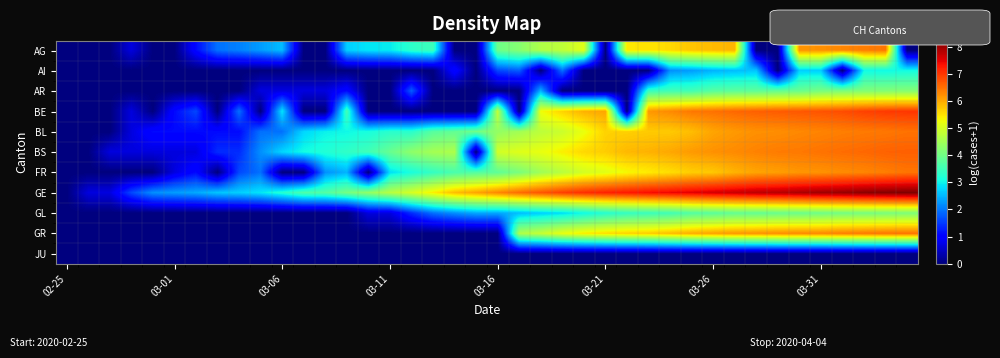

At which category does the chart reach its minimum across all series?

02-25